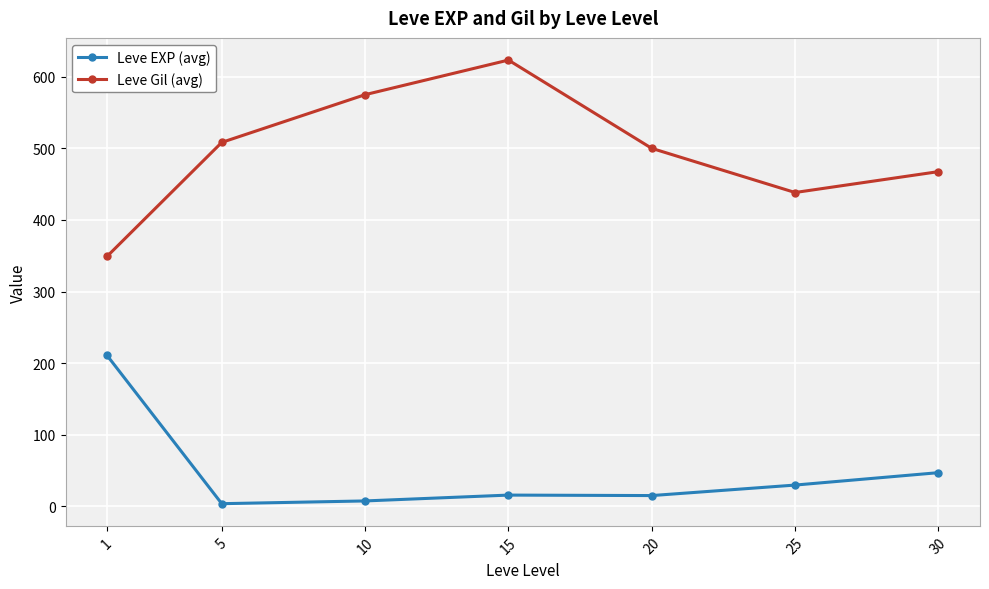

At which label does Leve Gil (avg) reach its peak?

15